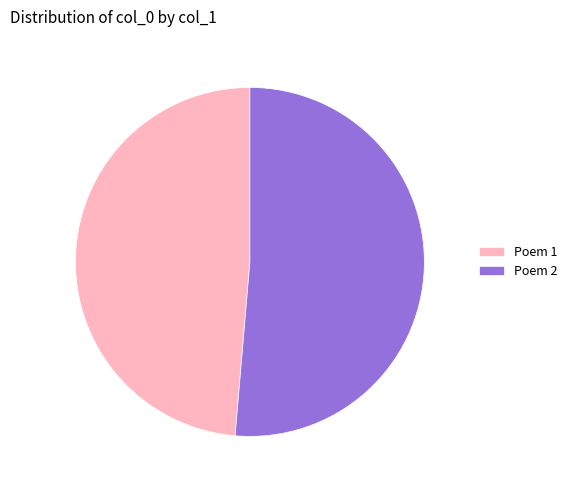

Count the number of slices in the pie.

2